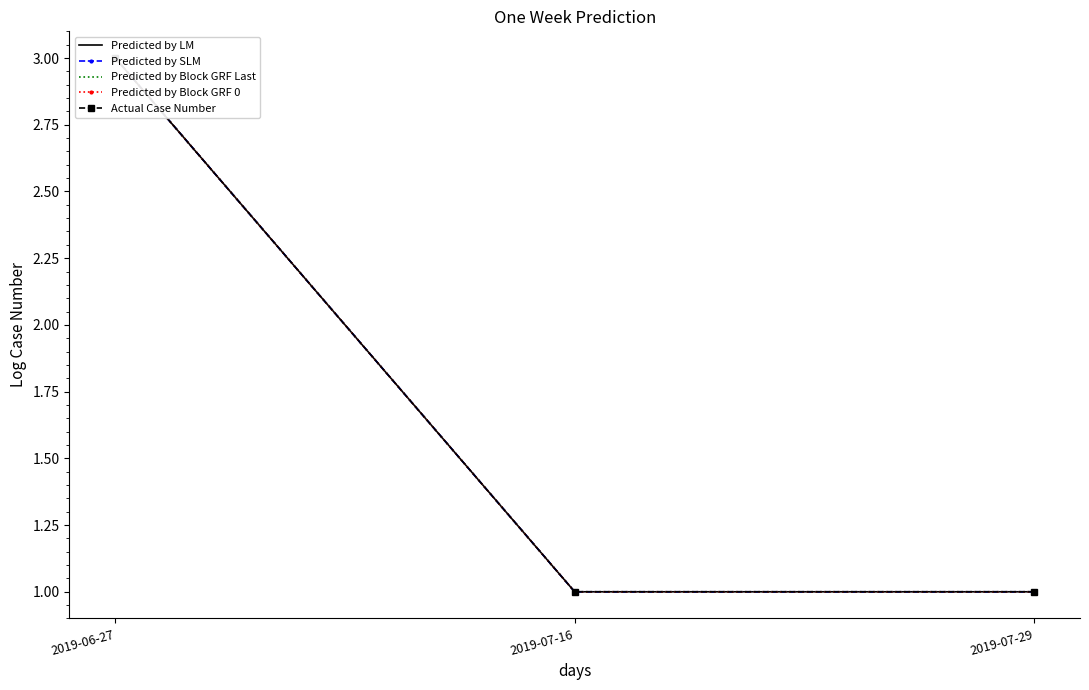

Which series changed the most between 2019-06-27 and 2019-07-29?

Predicted by LM